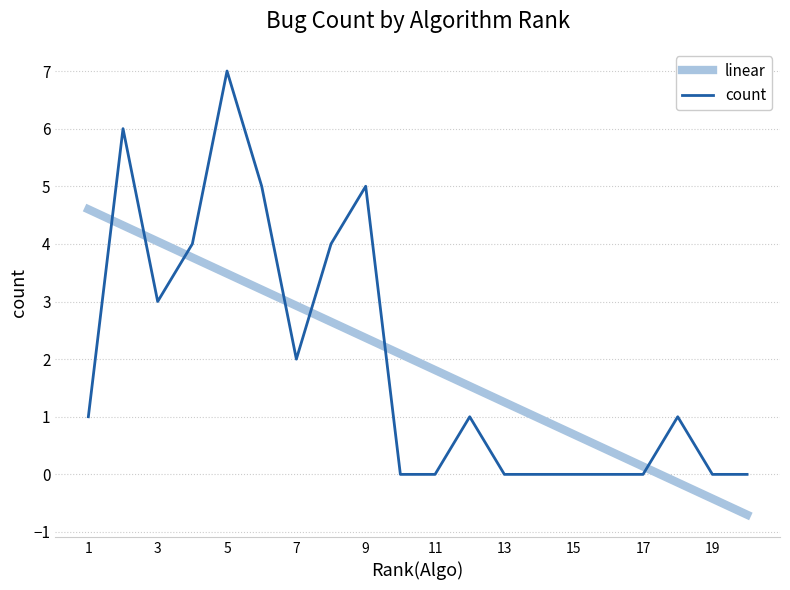

After their last crossing, which series has the higher values: count or linear?

count